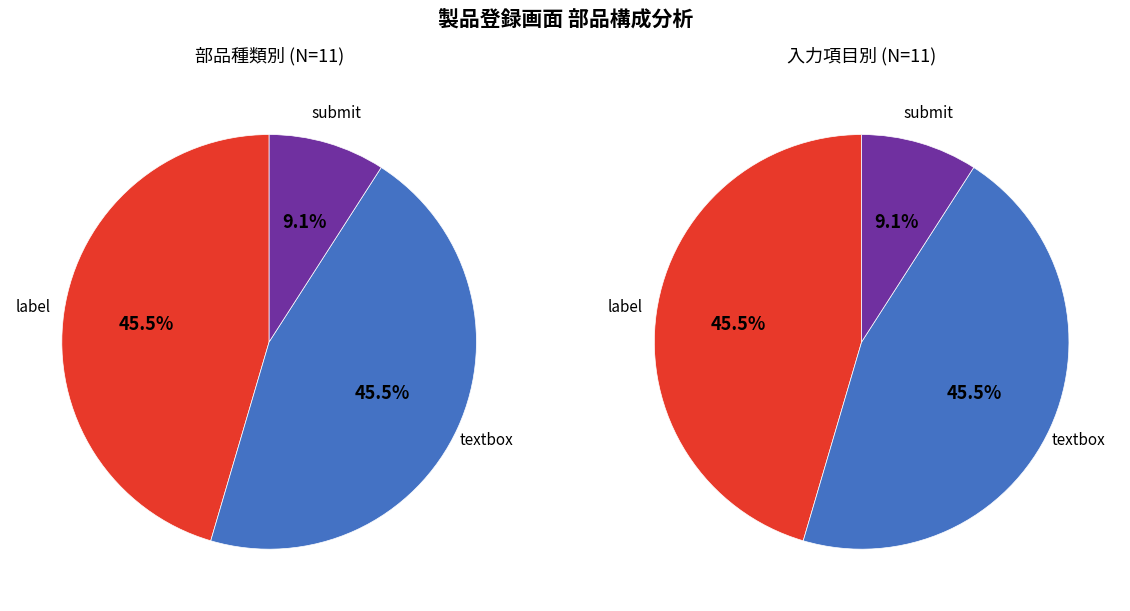

What is the largest slice in the pie chart?

label